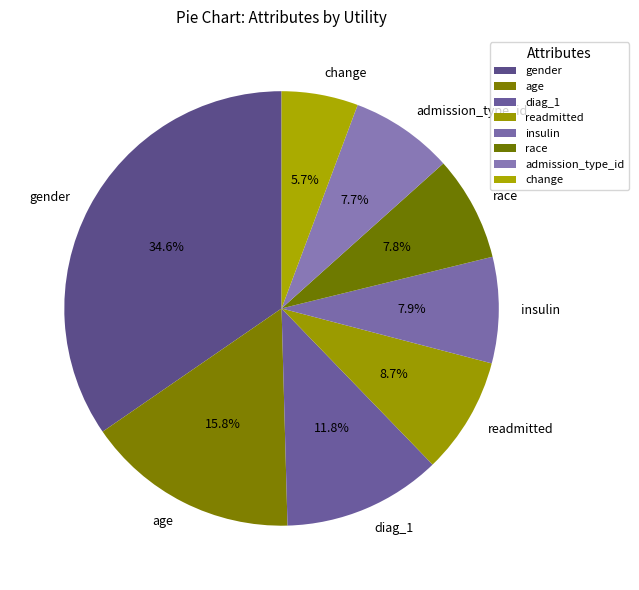

How much of the chart is everything except admission_type_id?

92.3%